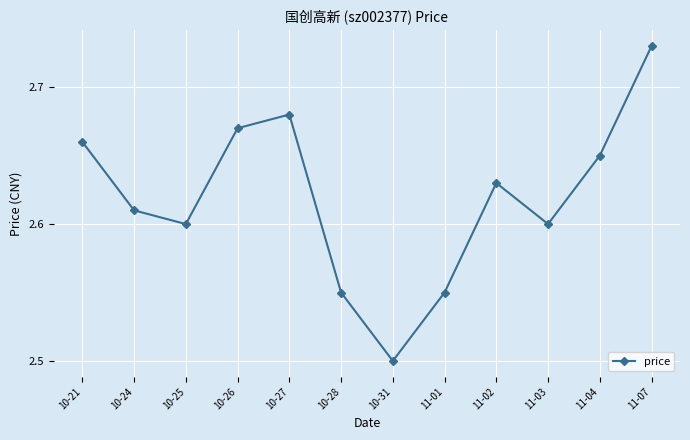

Which has a higher value, 10-31 or 10-27?

10-27